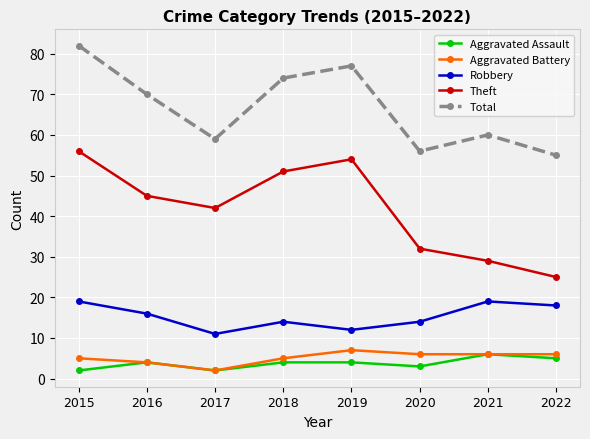

What are all the series names shown in the legend?

Aggravated Assault, Aggravated Battery, Robbery, Theft, Total